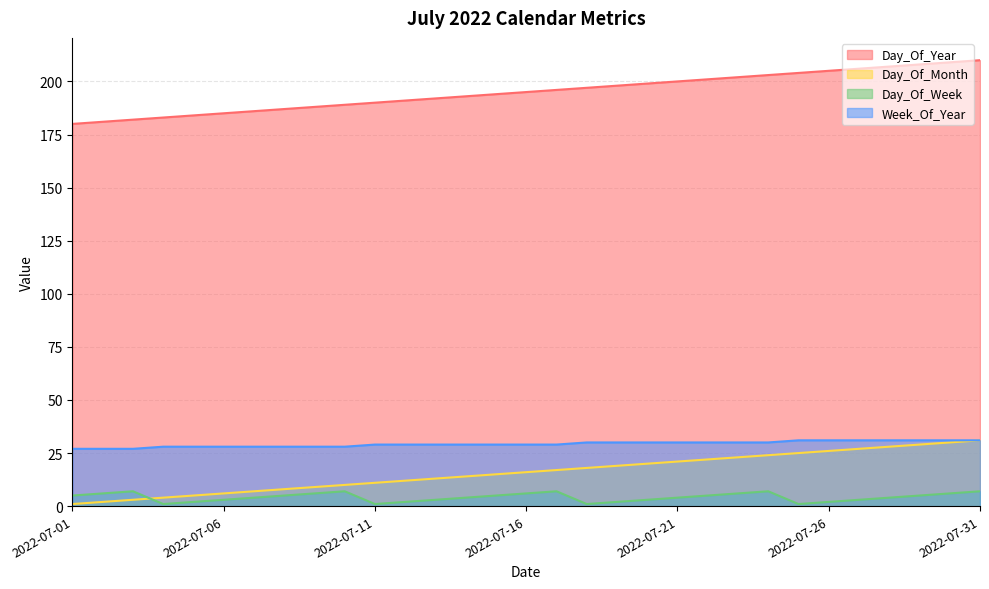

What value does the Day_Of_Year series have at 2022-07-18?

197